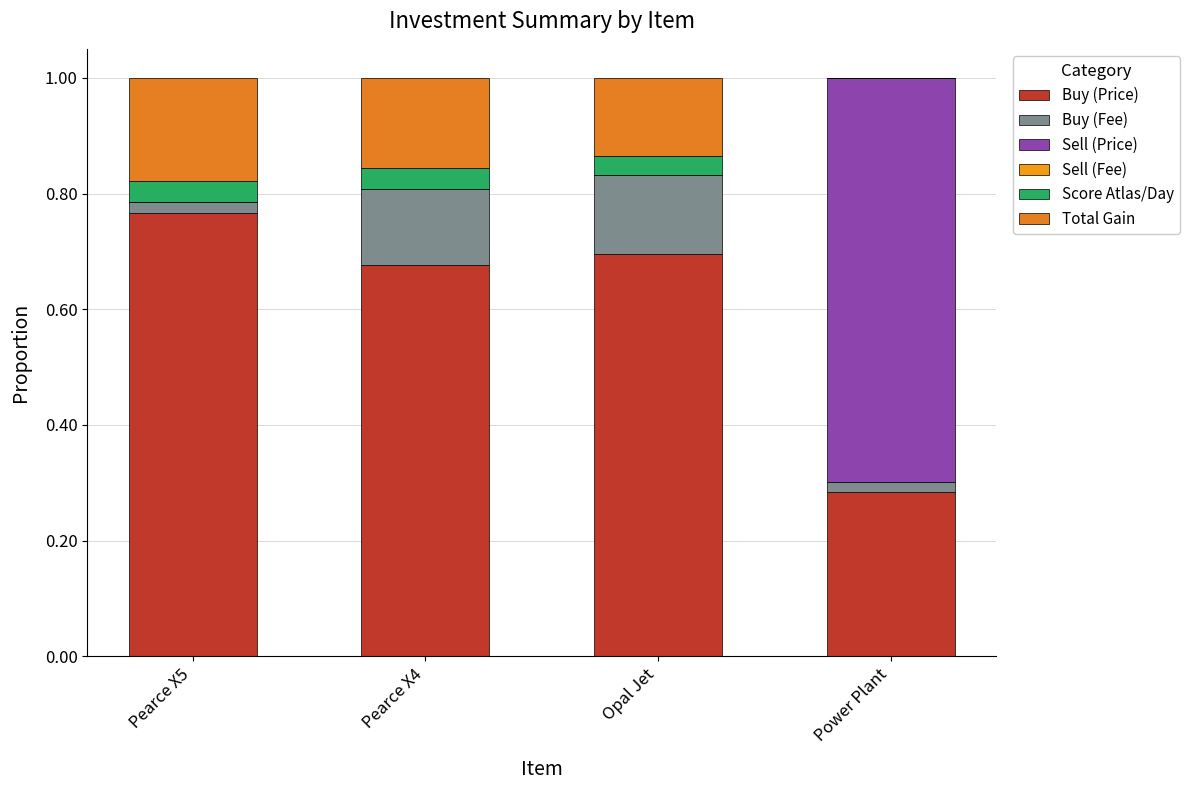

Are the bars grouped side by side (vs. stacked)?

No